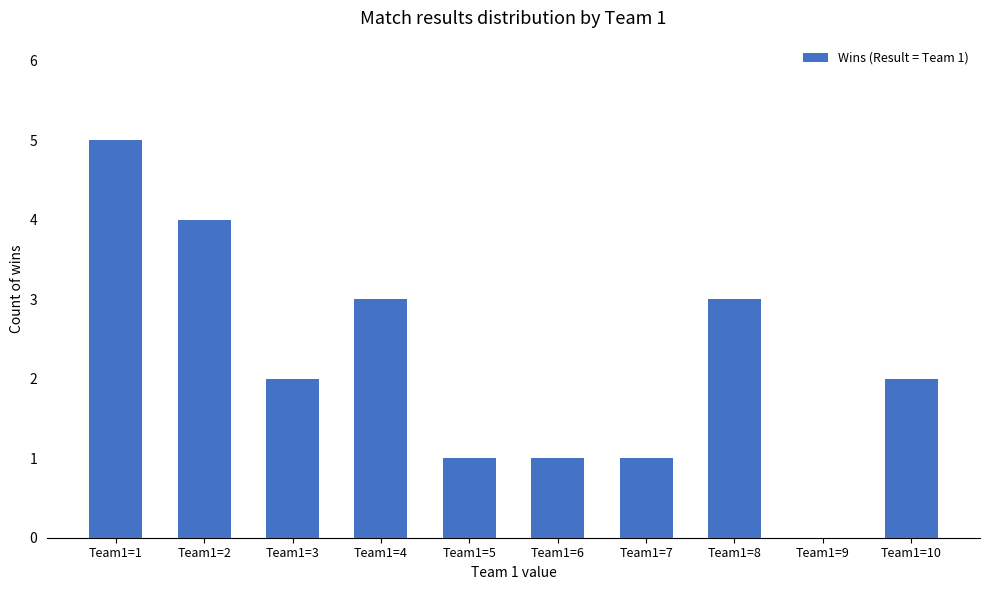

Reading left to right, extract all data points from this chart.

5	4	2	3	1	1	1	3	0	2